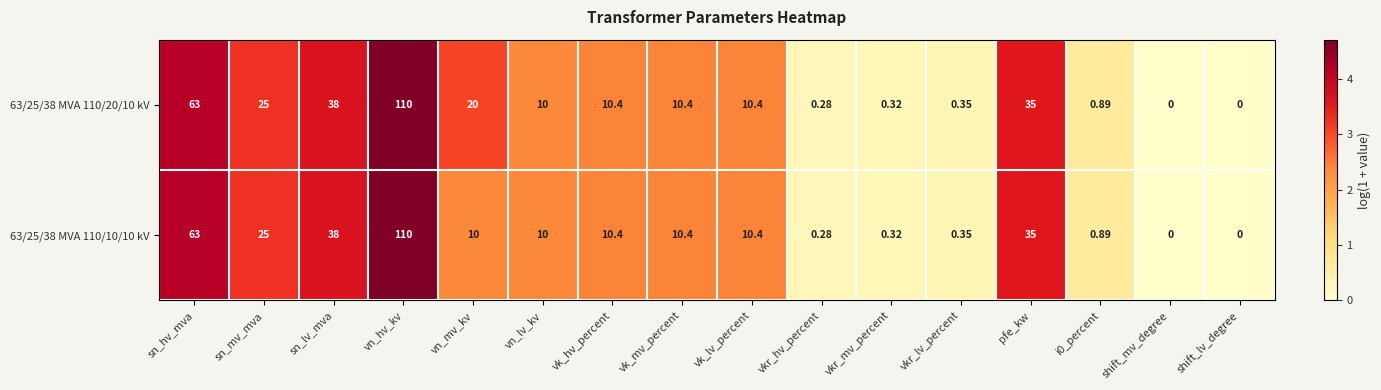

Is the value of 63/25/38 MVA 110/10/10 kV at vkr_hv_percent greater than the value of 63/25/38 MVA 110/20/10 kV at shift_lv_degree?

Yes